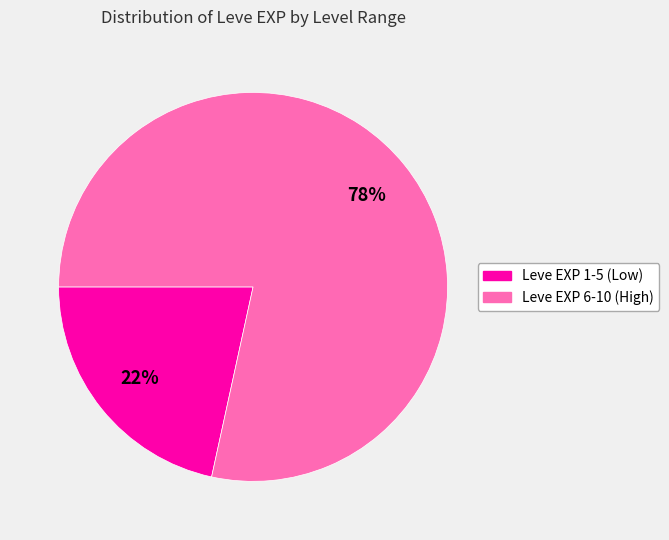

To the nearest percent, what is the average slice percentage?

50%